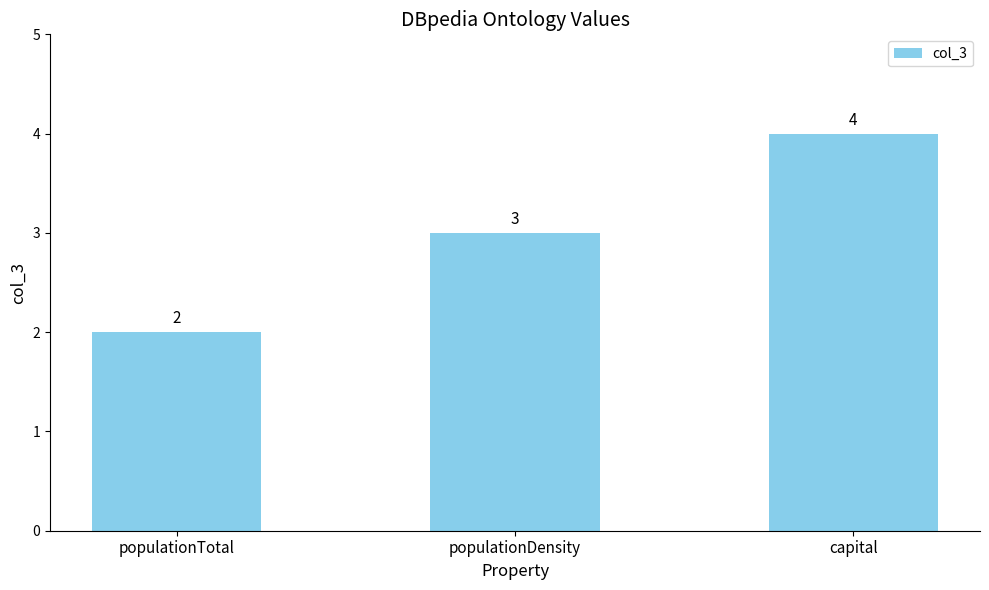

What is the difference between the maximum and minimum values?

2